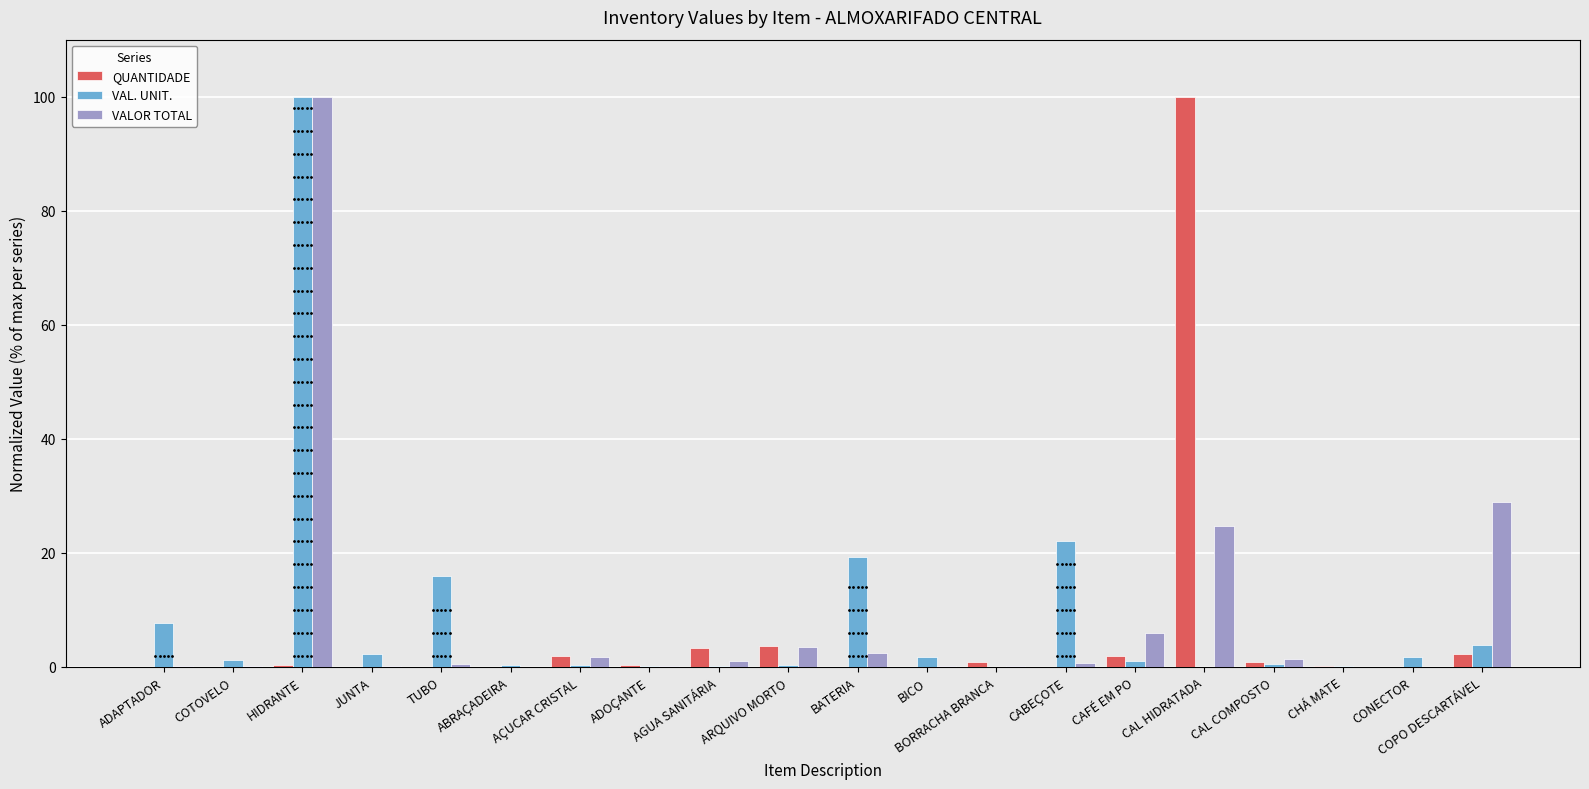

What are all the series names shown in the legend?

QUANTIDADE, VAL. UNIT., VALOR TOTAL